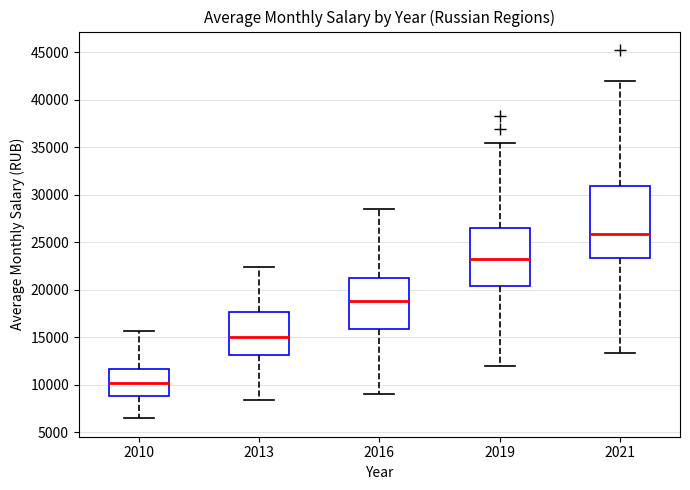

Where is the lower edge of the box at x = 2016 on the y-axis? The values are not printed on the chart, so give them approximately, as read against the axis.

16000